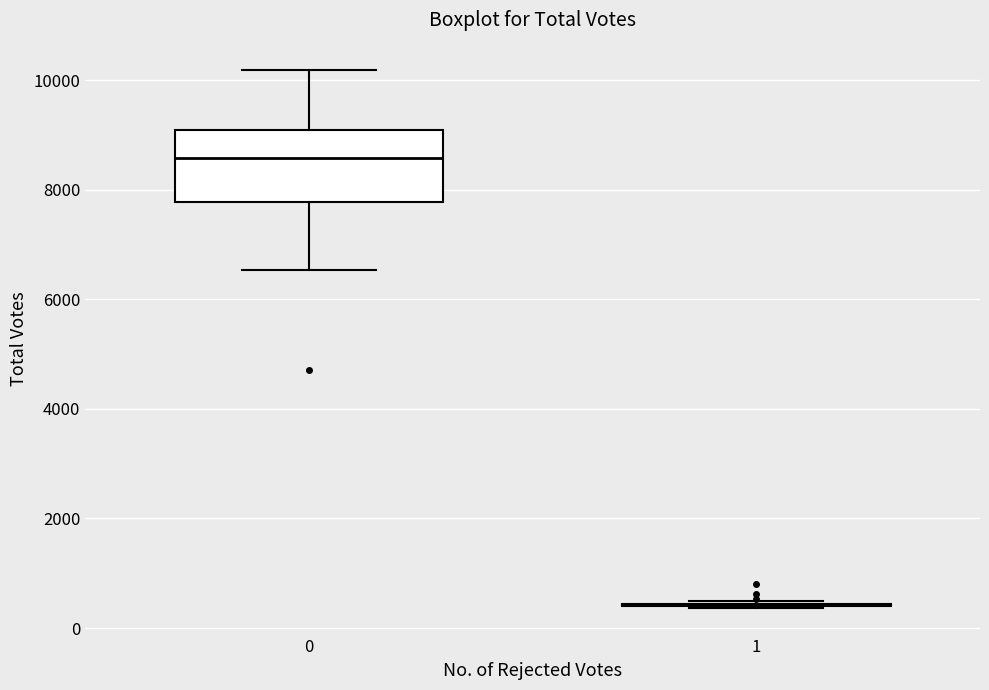

Which box is the tallest, from its lower edge to its upper edge?

0